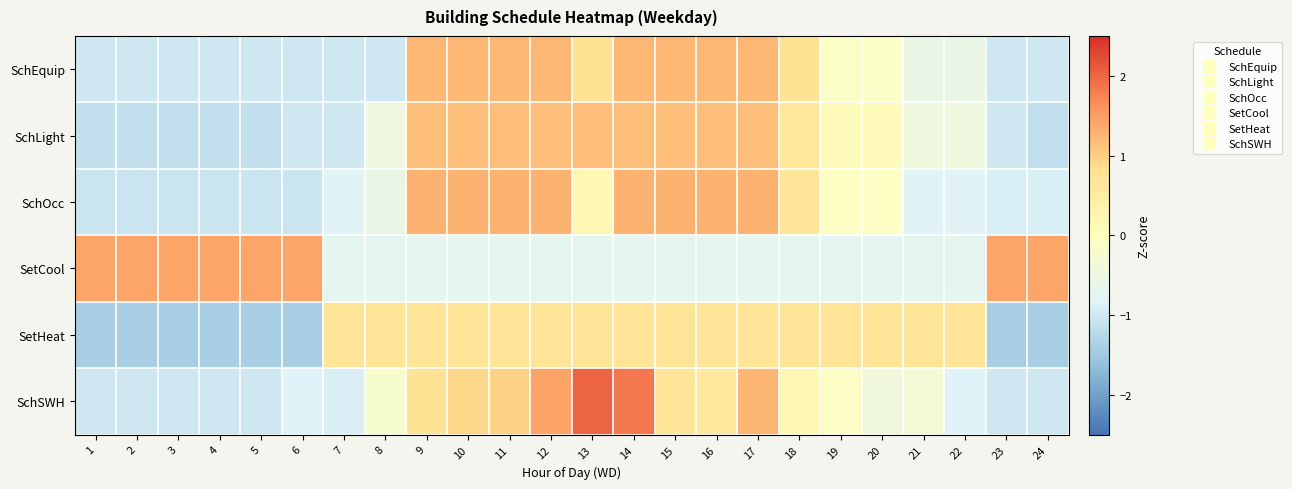

Reading right to left, list all the values displayed in this chart.

SchEquip: 24=-1.0	23=-1.0	22=-0.6	21=-0.6	20=-0.1	19=-0.1	18=0.8	17=1.2	16=1.2	15=1.2	14=1.2	13=0.8	12=1.2	11=1.2	10=1.2	9=1.2	8=-1.0	7=-1.0	6=-1.0	5=-1.0	4=-1.0	3=-1.0	2=-1.0	1=-1.0
SchLight: 24=-1.1	23=-1.0	22=-0.5	21=-0.5	20=0.1	19=0.1	18=0.6	17=1.2	16=1.2	15=1.2	14=1.2	13=1.2	12=1.2	11=1.2	10=1.2	9=1.2	8=-0.5	7=-1.0	6=-1.0	5=-1.1	4=-1.1	3=-1.1	2=-1.1	1=-1.1
SchOcc: 24=-0.9	23=-0.9	22=-0.8	21=-0.8	20=-0.1	19=-0.1	18=0.7	17=1.3	16=1.3	15=1.3	14=1.3	13=0.2	12=1.3	11=1.3	10=1.3	9=1.3	8=-0.5	7=-0.8	6=-1.0	5=-1.0	4=-1.0	3=-1.0	2=-1.0	1=-1.0
SetCool: 24=1.4	23=1.4	22=-0.7	21=-0.7	20=-0.7	19=-0.7	18=-0.7	17=-0.7	16=-0.7	15=-0.7	14=-0.7	13=-0.7	12=-0.7	11=-0.7	10=-0.7	9=-0.7	8=-0.7	7=-0.7	6=1.4	5=1.4	4=1.4	3=1.4	2=1.4	1=1.4
SetHeat: 24=-1.4	23=-1.4	22=0.7	21=0.7	20=0.7	19=0.7	18=0.7	17=0.7	16=0.7	15=0.7	14=0.7	13=0.7	12=0.7	11=0.7	10=0.7	9=0.7	8=0.7	7=0.7	6=-1.4	5=-1.4	4=-1.4	3=-1.4	2=-1.4	1=-1.4
SchSWH: 24=-1.0	23=-1.0	22=-0.8	21=-0.3	20=-0.4	19=-0.1	18=0.2	17=1.3	16=0.6	15=0.7	14=1.8	13=2.0	12=1.4	11=1.0	10=0.9	9=0.7	8=-0.2	7=-0.9	6=-0.8	5=-1.0	4=-1.0	3=-1.0	2=-1.0	1=-1.0